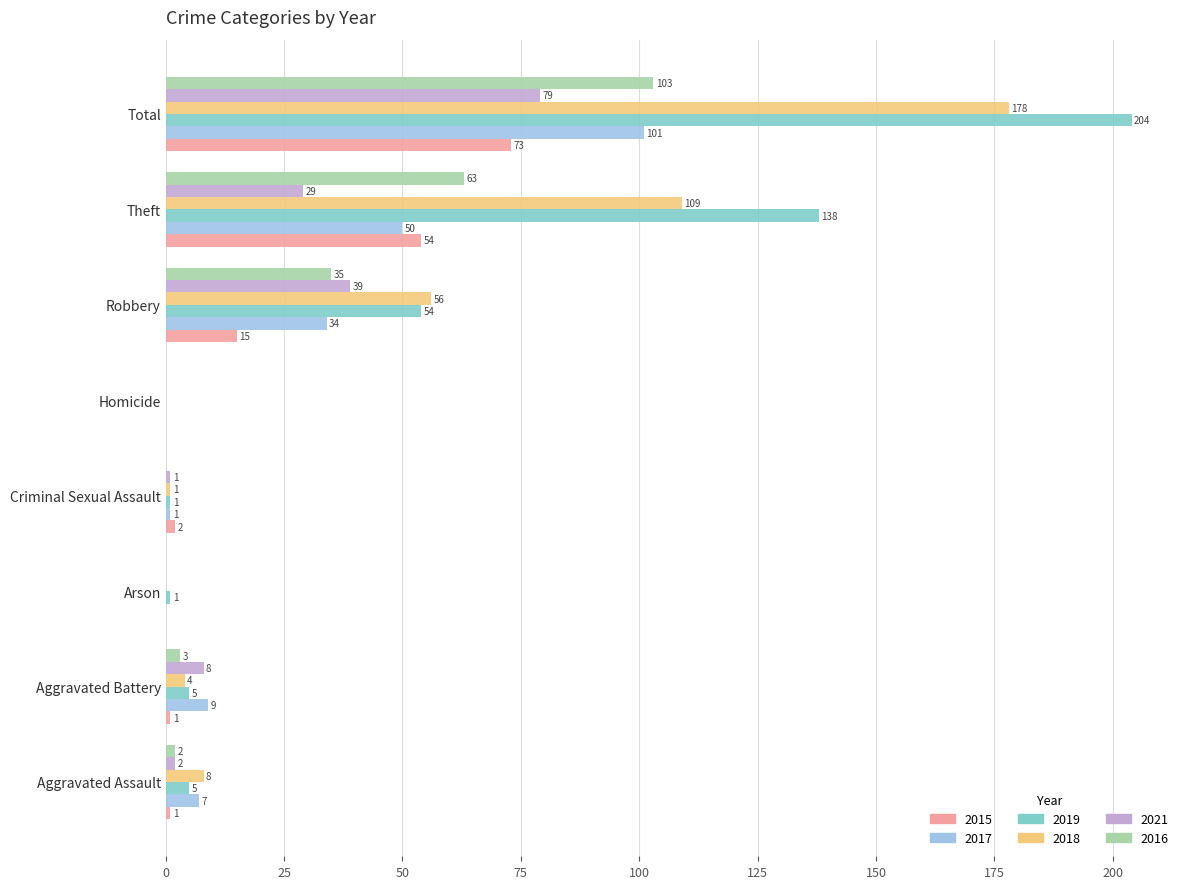

Is it true that 2016 equals -54 at Arson?

False